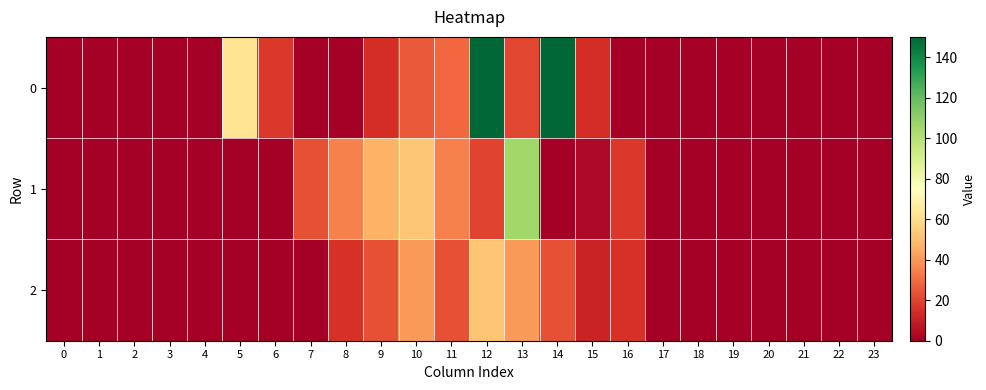

At how many categories does at least one series exceed 27?

8